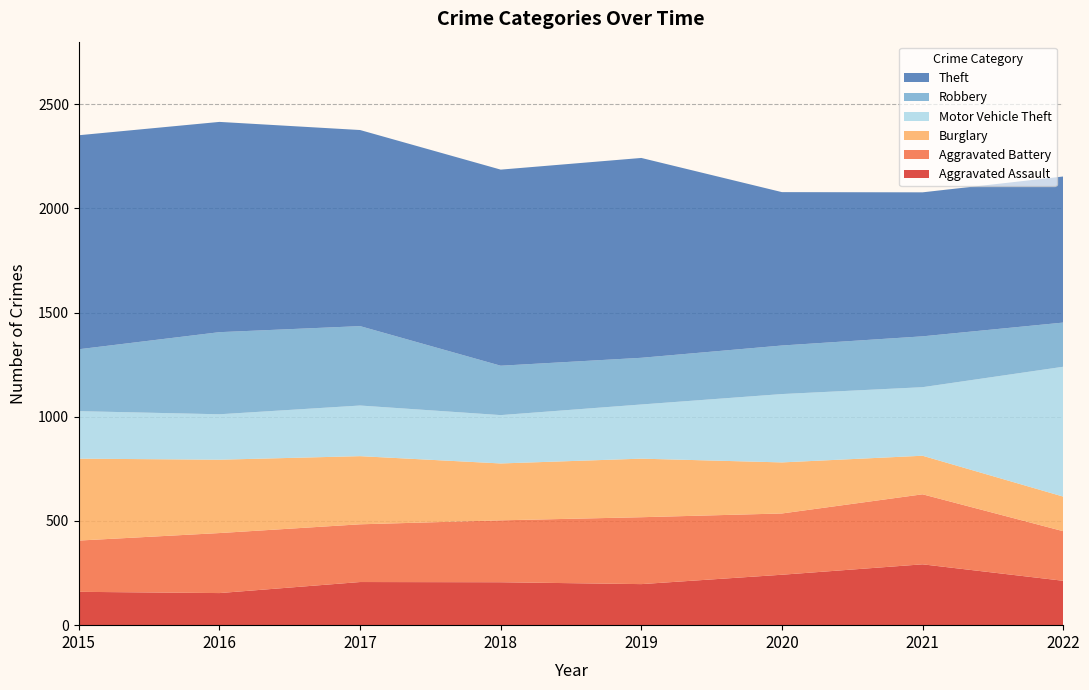

Reading left to right, extract all data points from this chart.

Aggravated Assault: 2015=160	2016=154	2017=207	2018=206	2019=197	2020=242	2021=292	2022=213
Aggravated Battery: 2015=246	2016=288	2017=277	2018=297	2019=321	2020=294	2021=336	2022=238
Burglary: 2015=393	2016=352	2017=327	2018=273	2019=281	2020=245	2021=185	2022=166
Motor Vehicle Theft: 2015=228	2016=218	2017=243	2018=232	2019=260	2020=328	2021=329	2022=623
Robbery: 2015=297	2016=394	2017=381	2018=237	2019=224	2020=233	2021=244	2022=212
Theft: 2015=1027	2016=1009	2017=941	2018=941	2019=959	2020=736	2021=691	2022=701